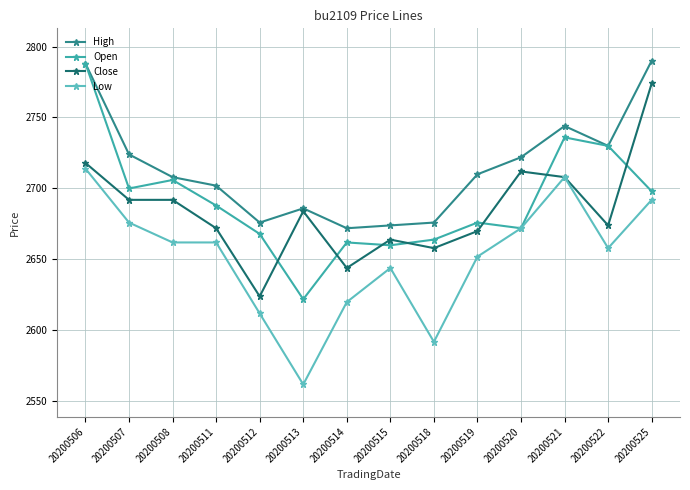

What is the minimum value for Open?

2622